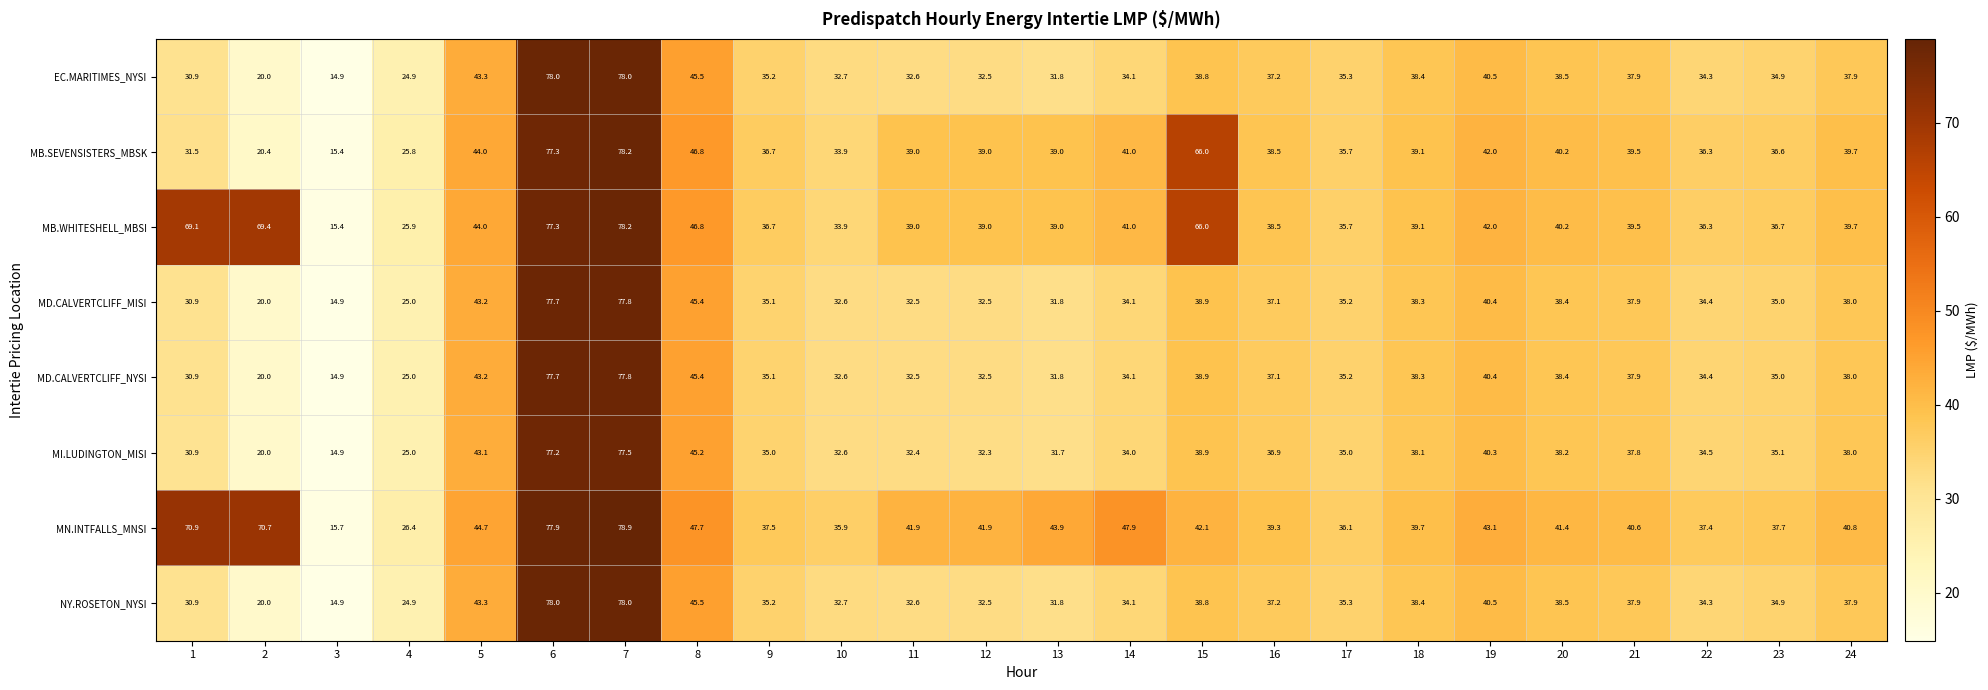

What is the total value across all series at 12?

282.2